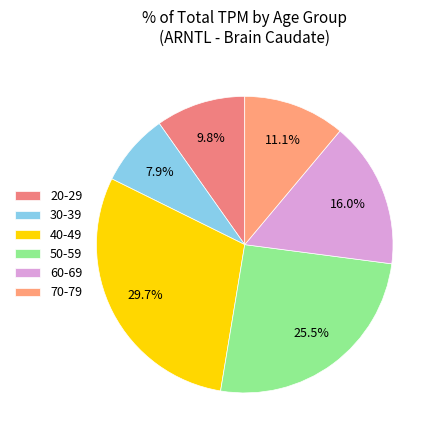

Which has a higher value, 20-29 or 70-79?

70-79